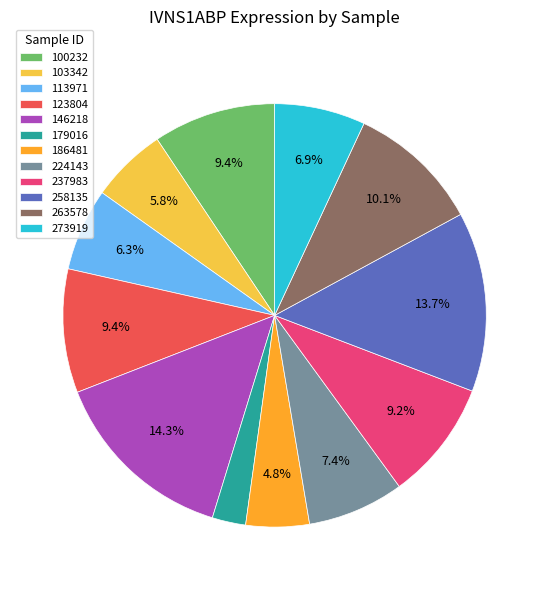

How many segments does this pie chart have?

12